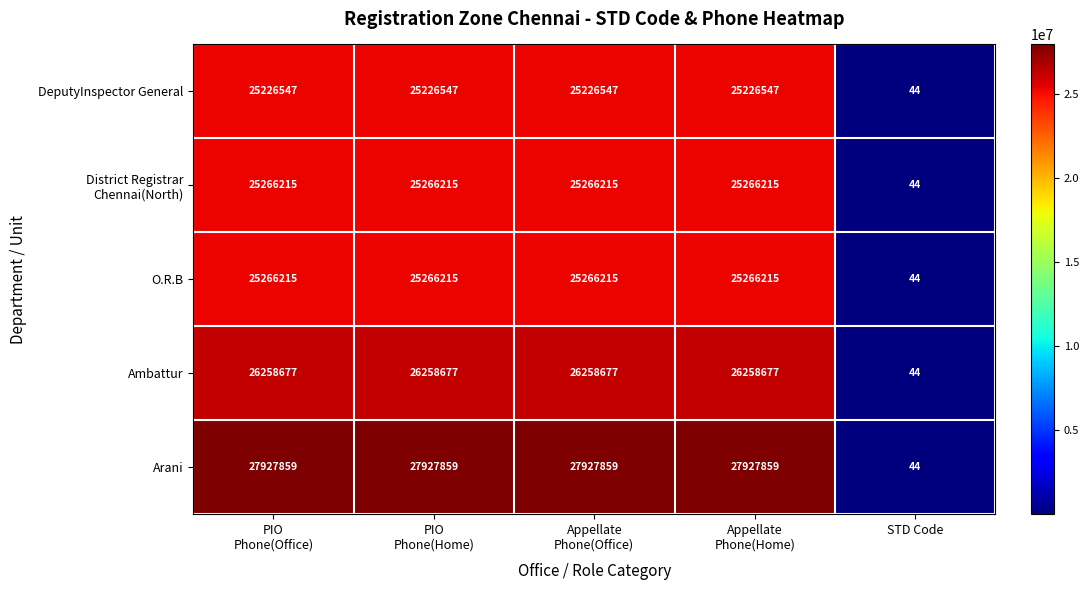

What is the total value across all series at PIO
Phone(Office)?

129945513